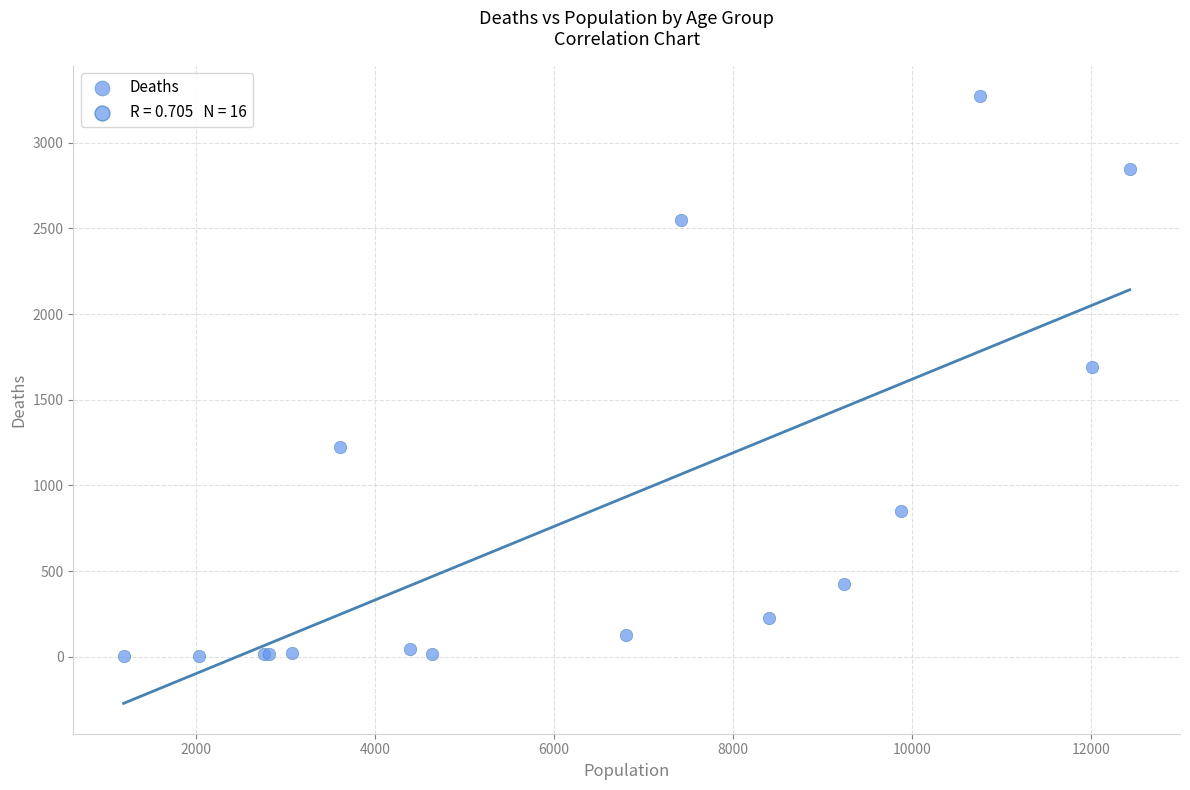

What Y value in the scatter plot is closest to 1638?

1690